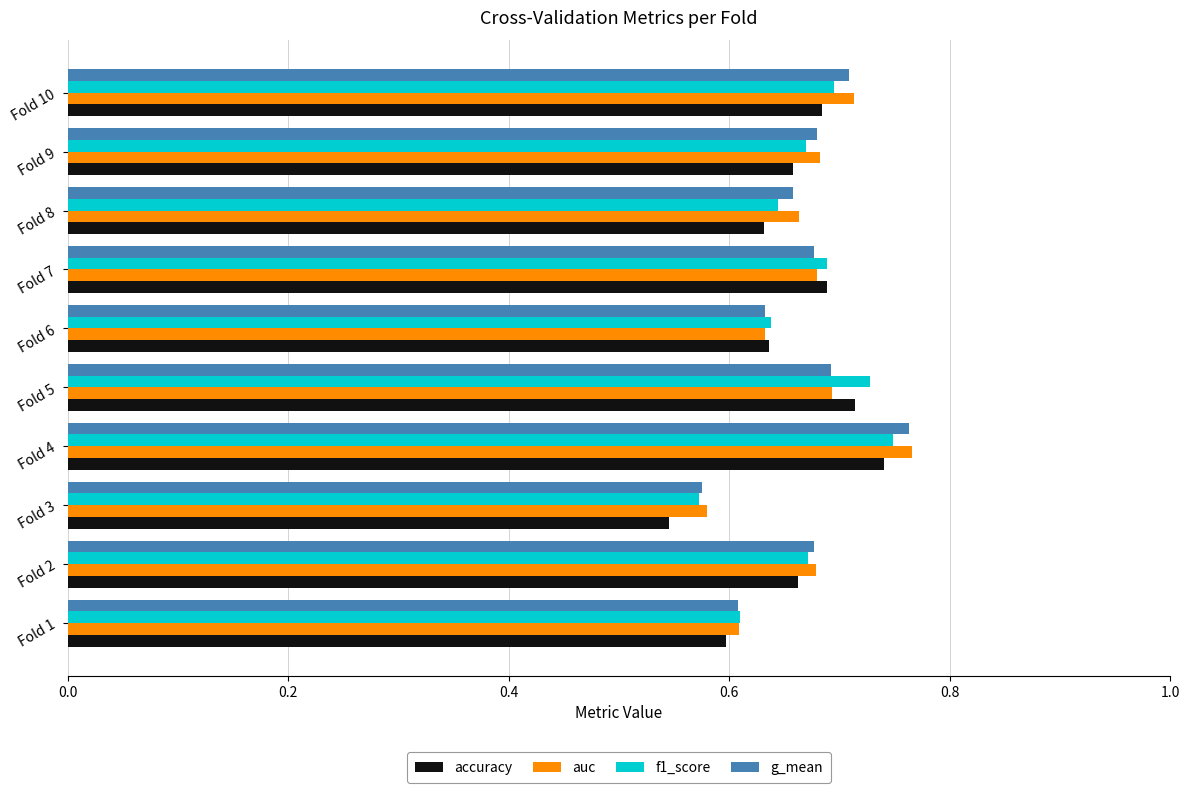

Is it true that auc equals 0.4 at Fold 6?

False